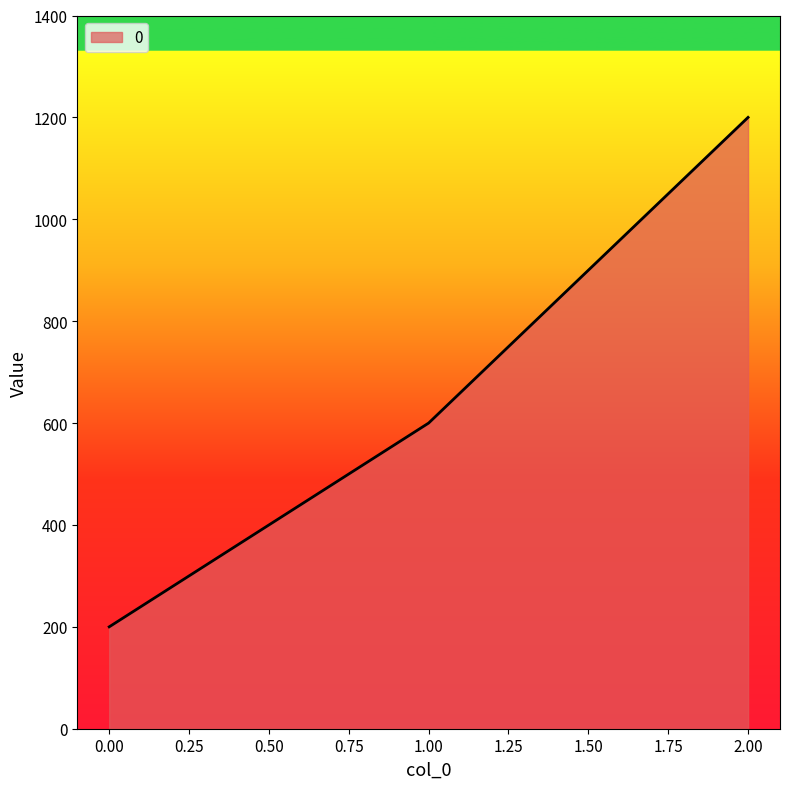

How many values are between 200 and 1200?

3